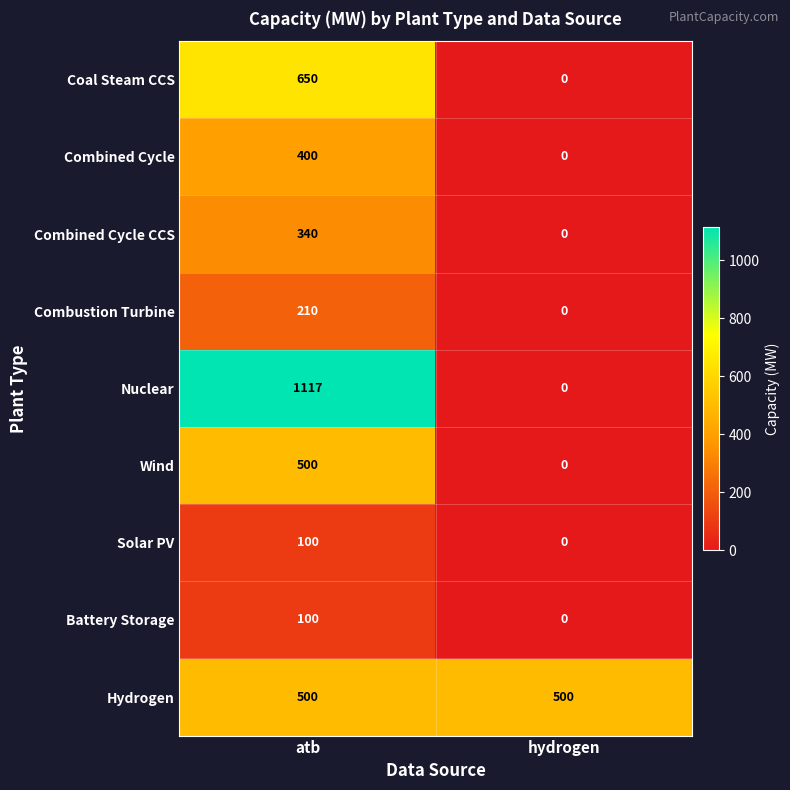

Which series has the largest total across all categories?

Nuclear